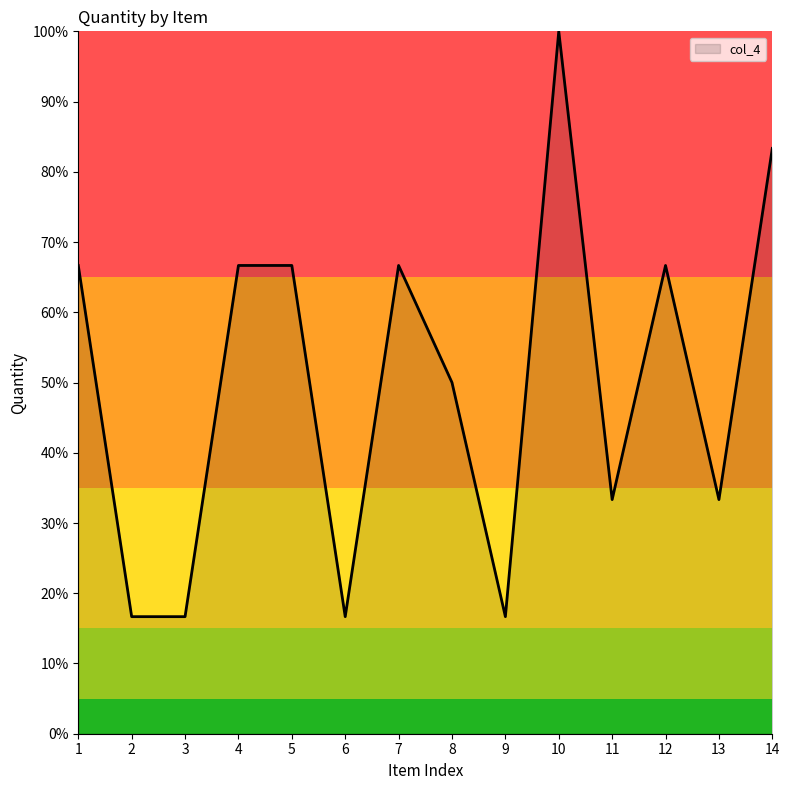

What is the change in value from 4 to 6?

-50.0